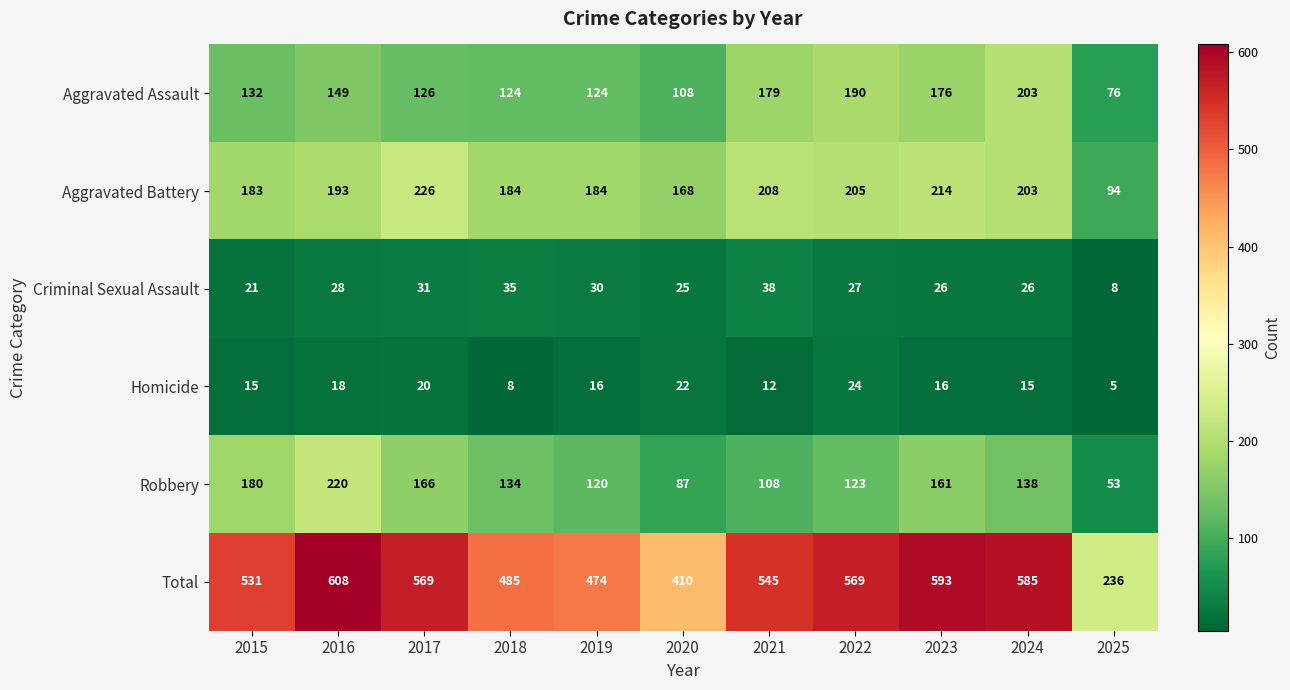

The value of Robbery at 2022 is 123. True or false?

True